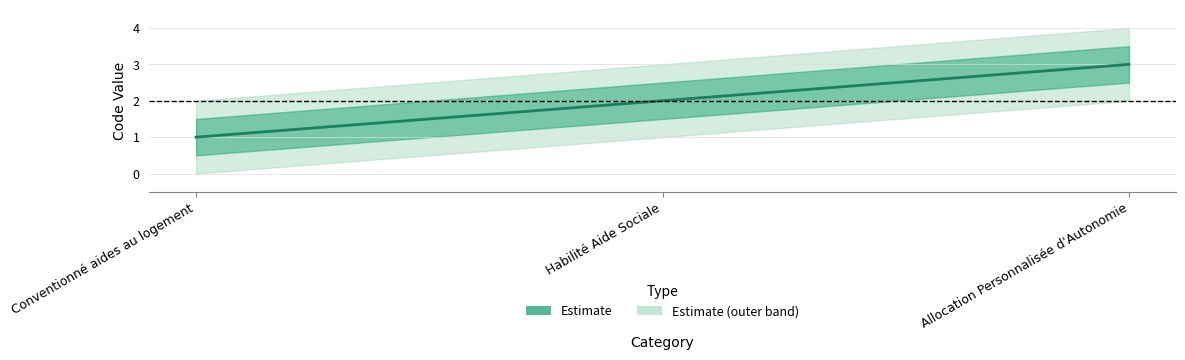

How many lines are shown in the chart?

1